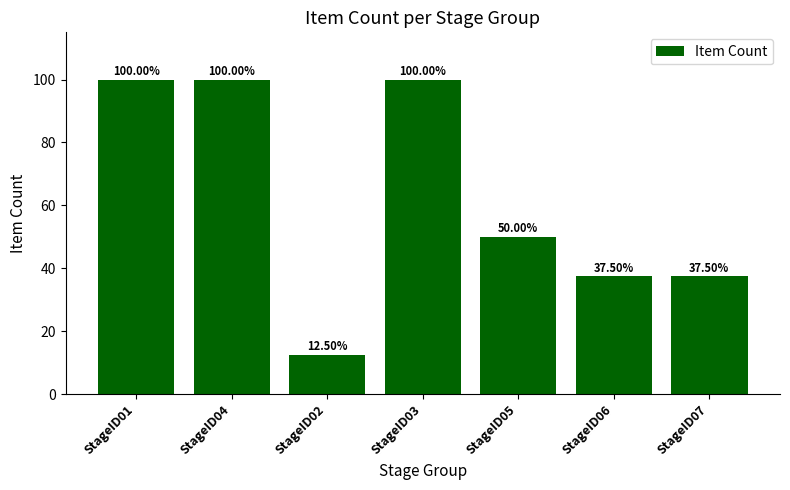

What is the change in value from StageID01 to StageID02?

-87.5